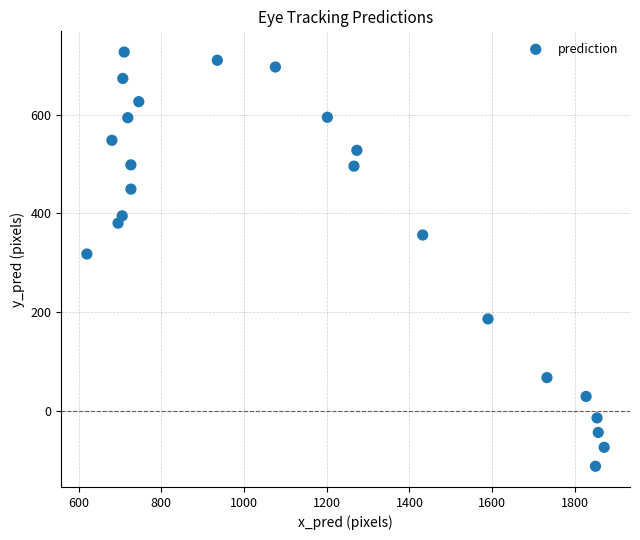

What is the range of X values (max minus min)?

1250.5